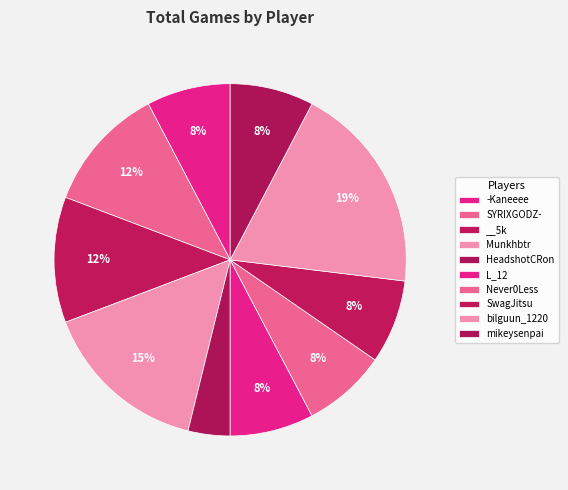

Does HeadshotCRon account for over 50% of the chart?

No